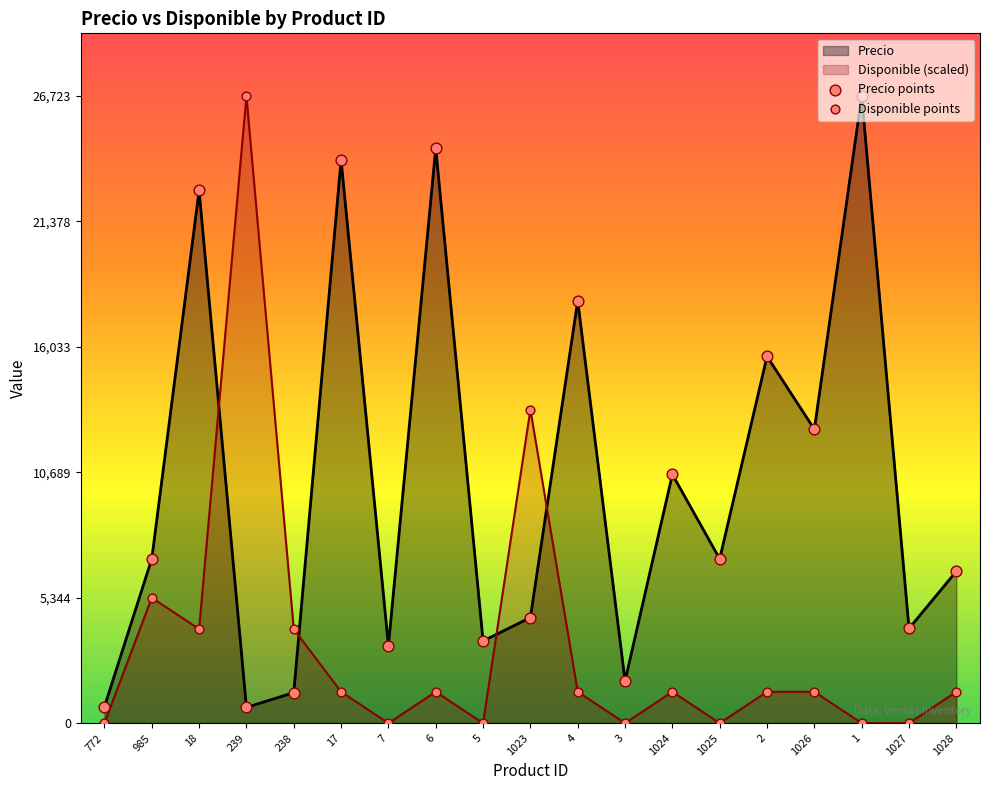

Which series reaches the minimum Y coordinate?

Disponible